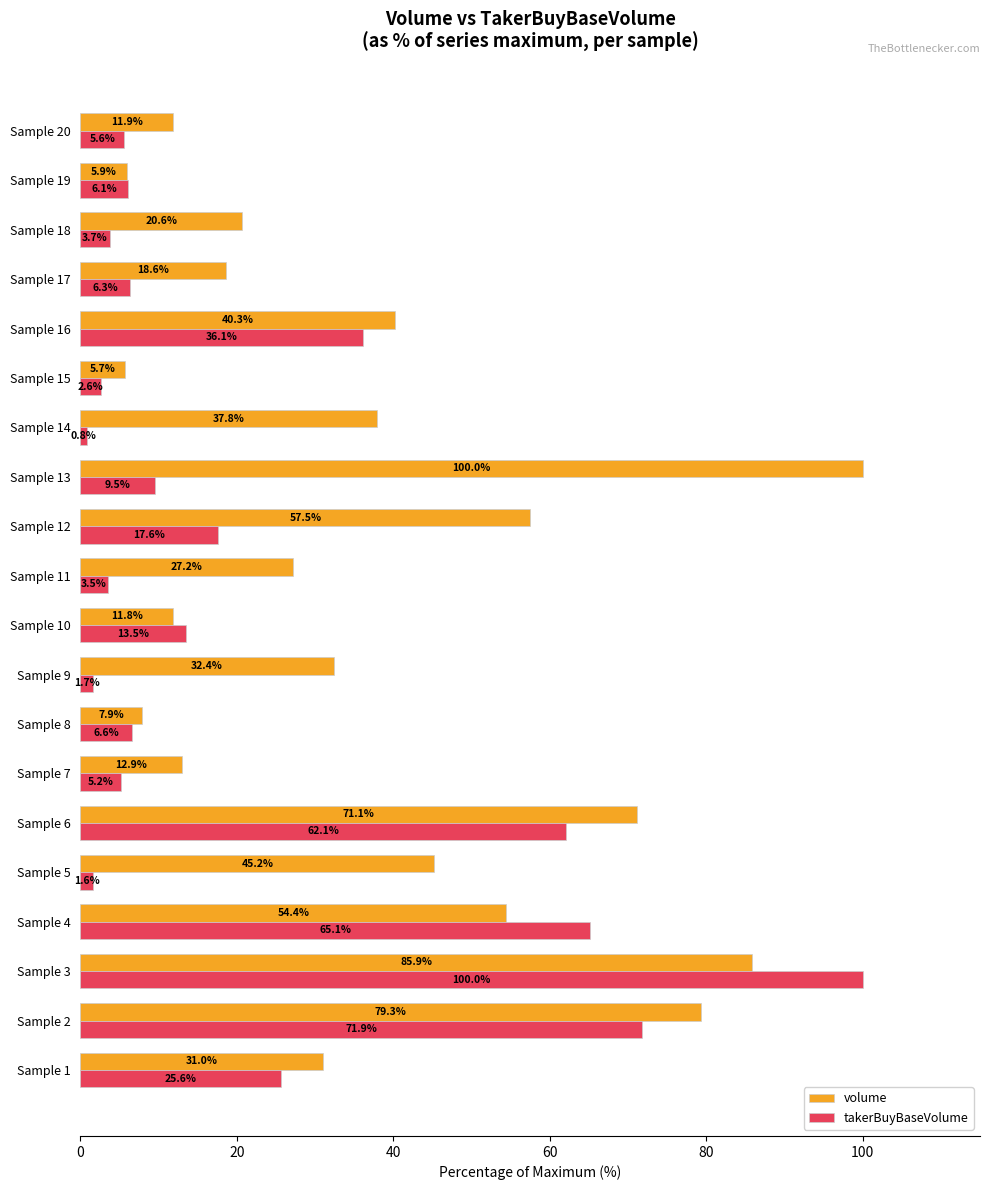

Is the value of volume at Sample 2 greater than the value of takerBuyBaseVolume at Sample 18?

Yes